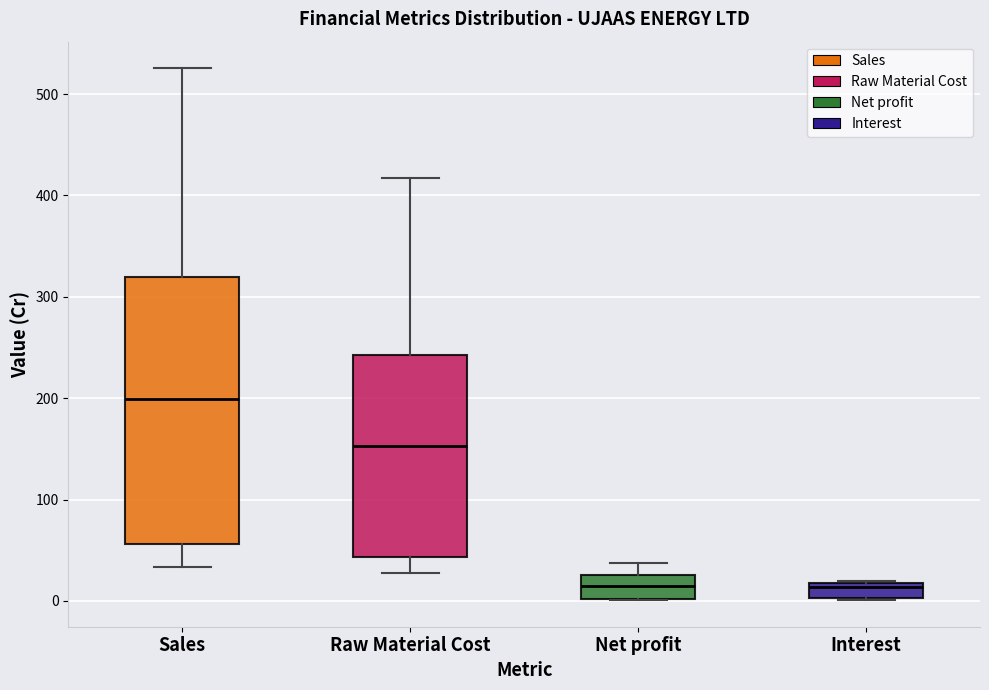

Comparing the boxes themselves (not the whiskers), which one is the tallest?

Sales